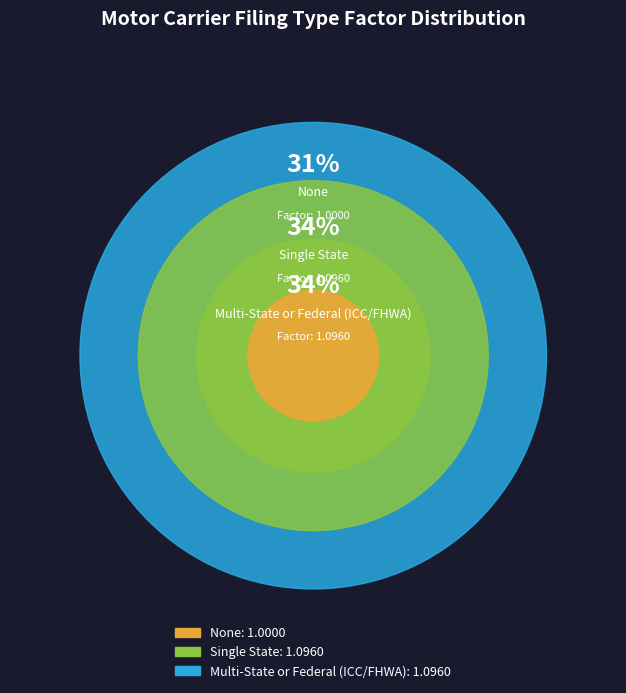

How many slices are in this pie chart?

3